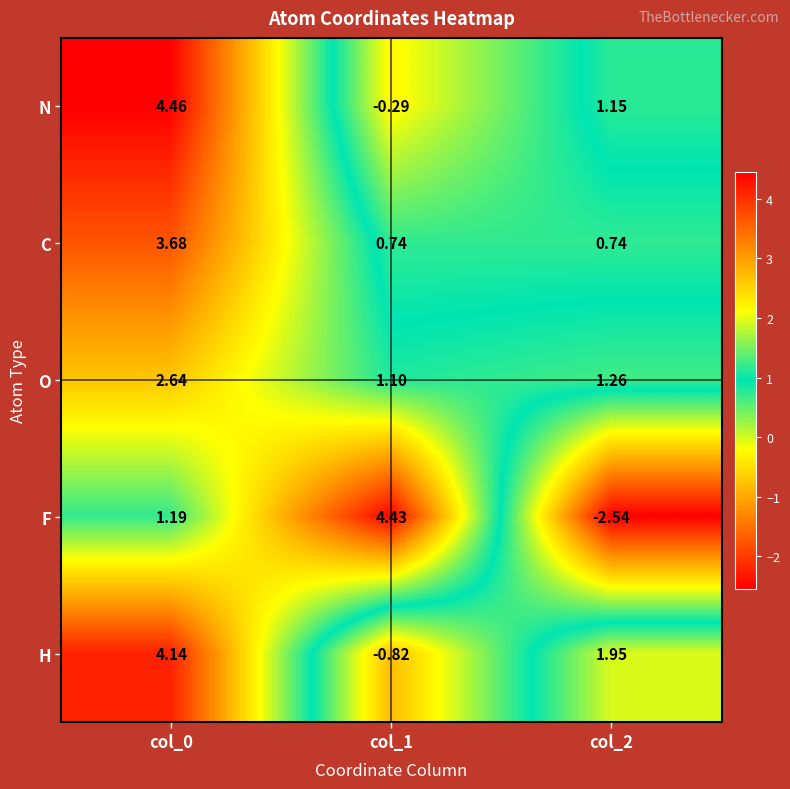

Which series changed the most between col_0 and col_1?

H